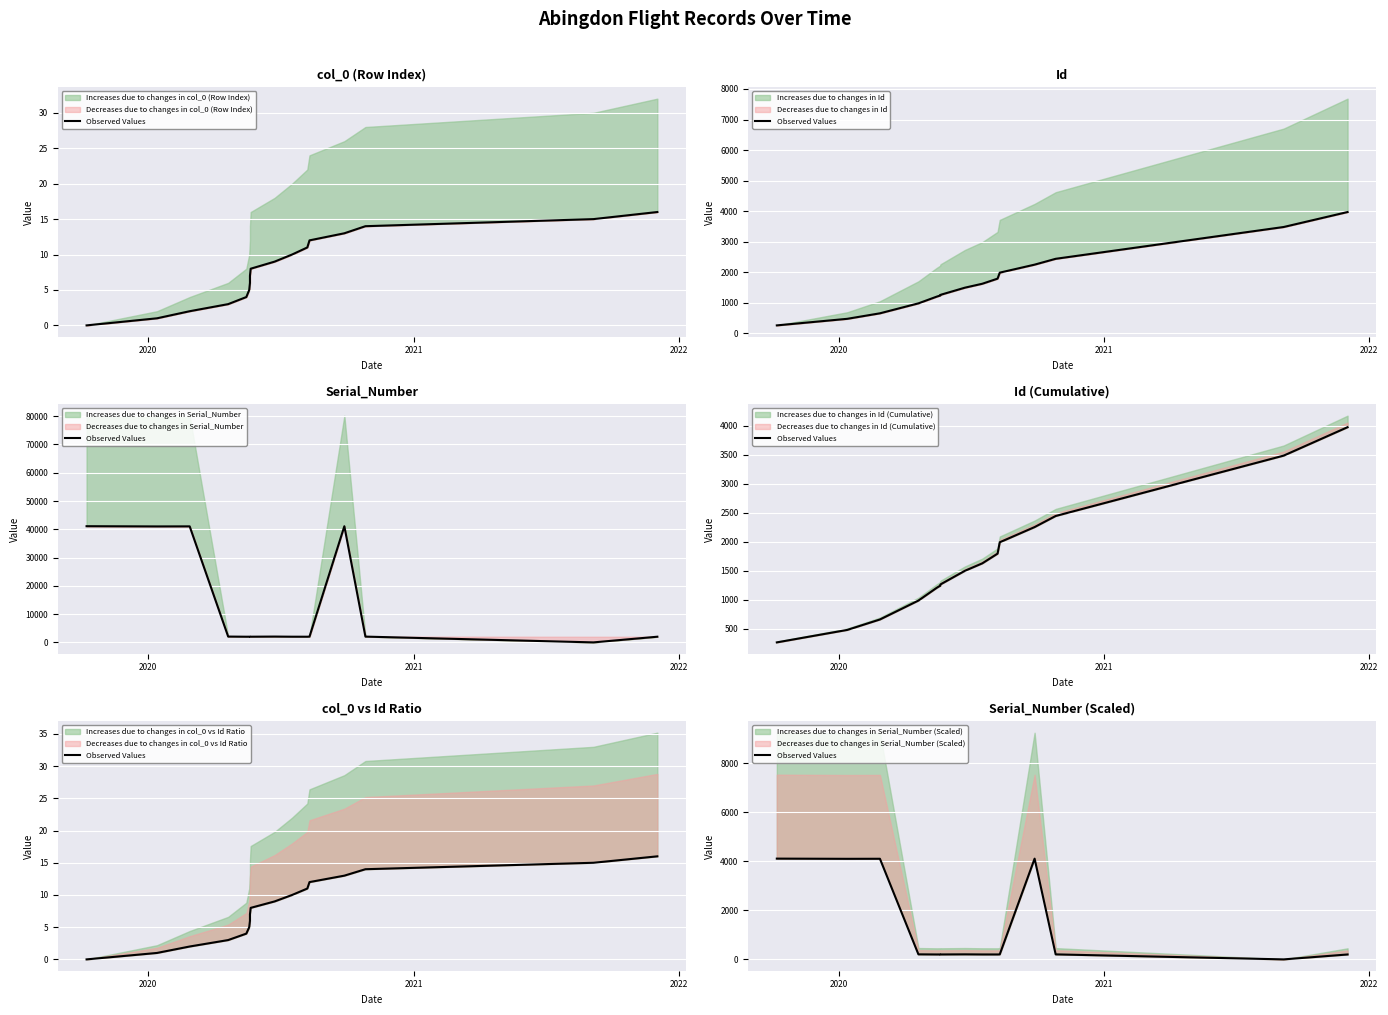

How many lines are shown in the chart?

1